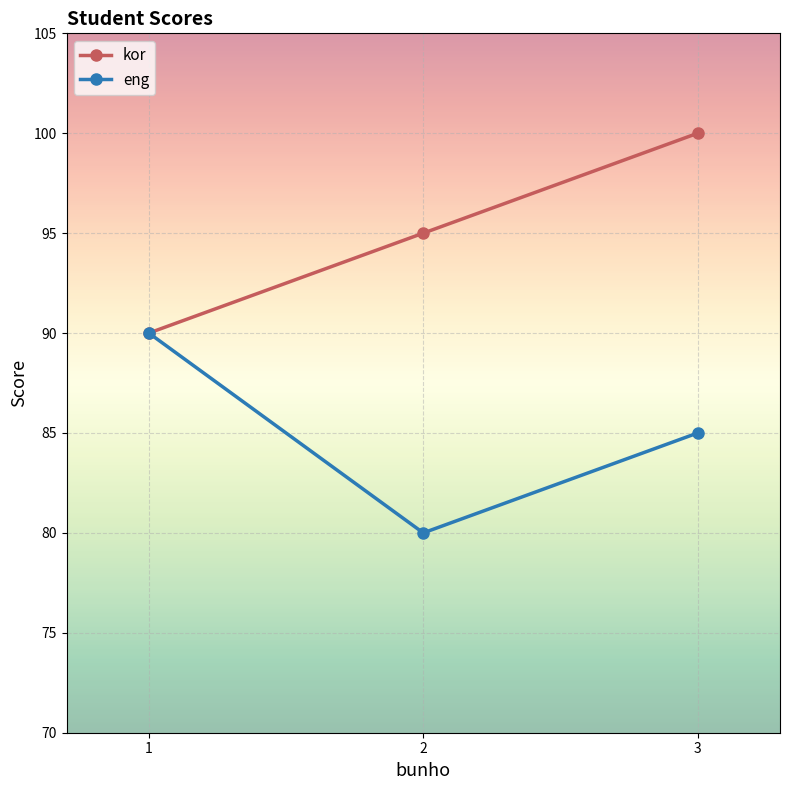

Reading left to right, list all the values displayed in this chart.

kor: 1=90	2=95	3=100
eng: 1=90	2=80	3=85